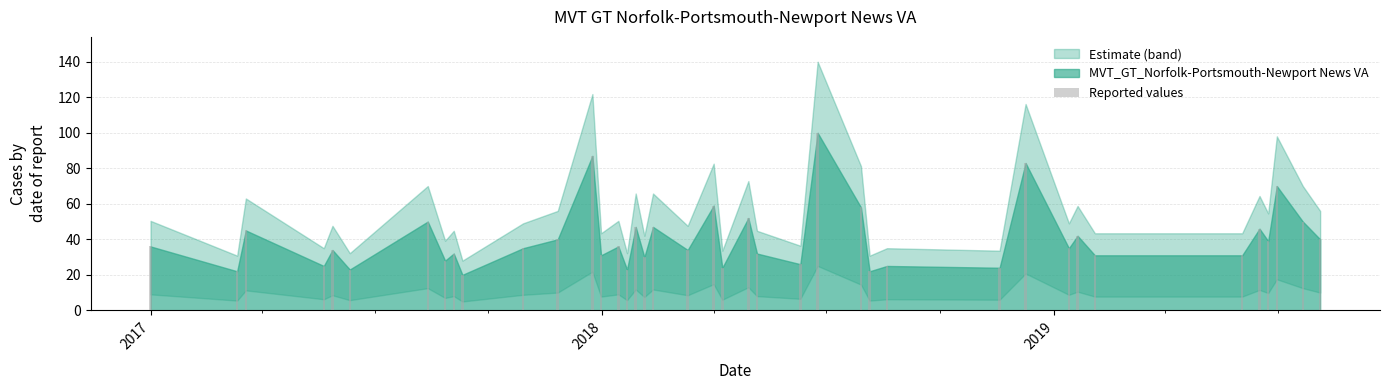

What is the minimum value shown in the chart?

20